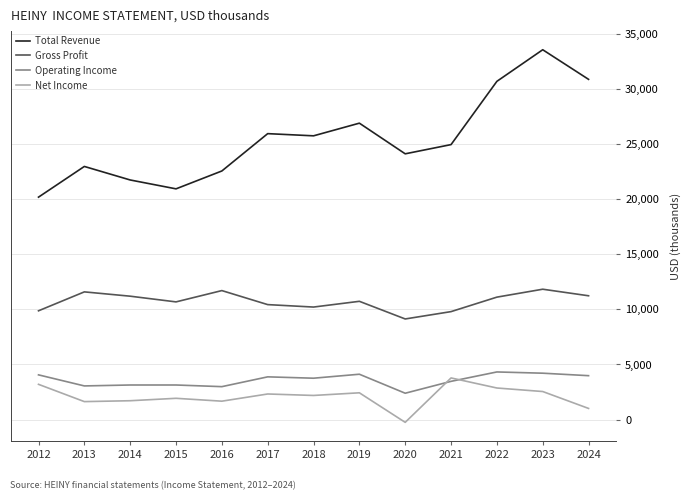

Which series has the widest spread of values?

Total Revenue